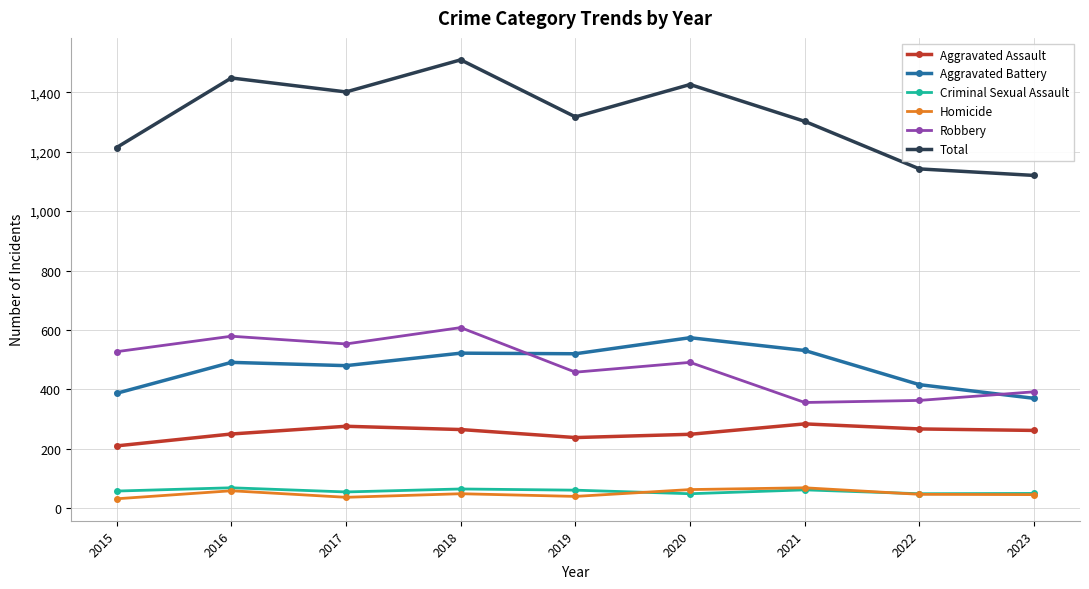

True or false: Aggravated Battery and Homicide cross at least once.

False